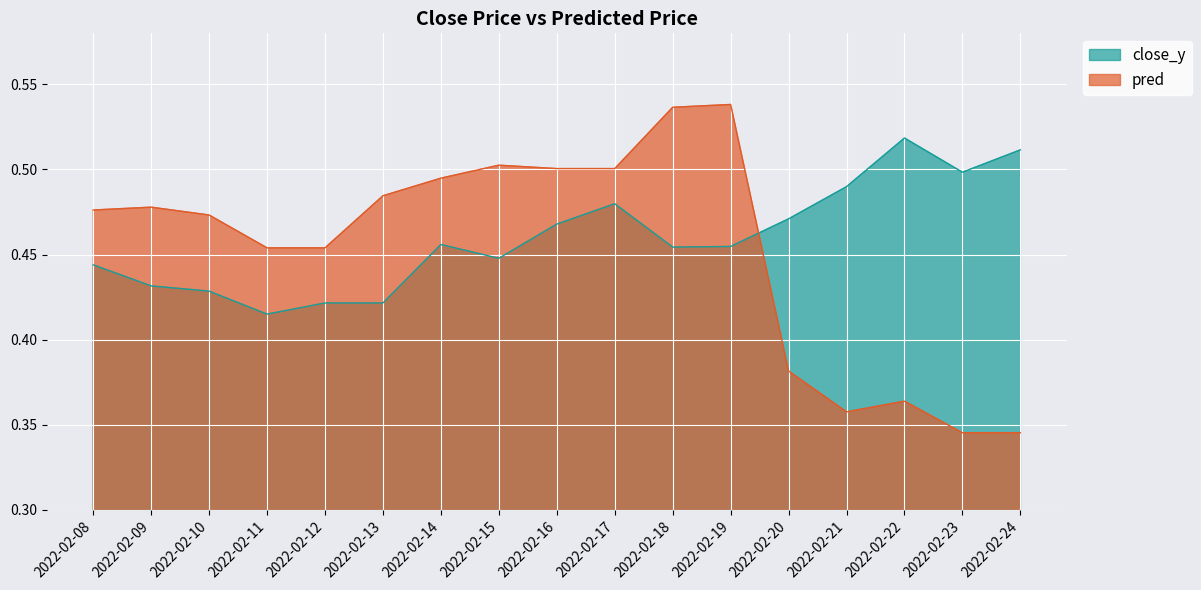

Where is the first local minimum for close_y?

2022-02-11